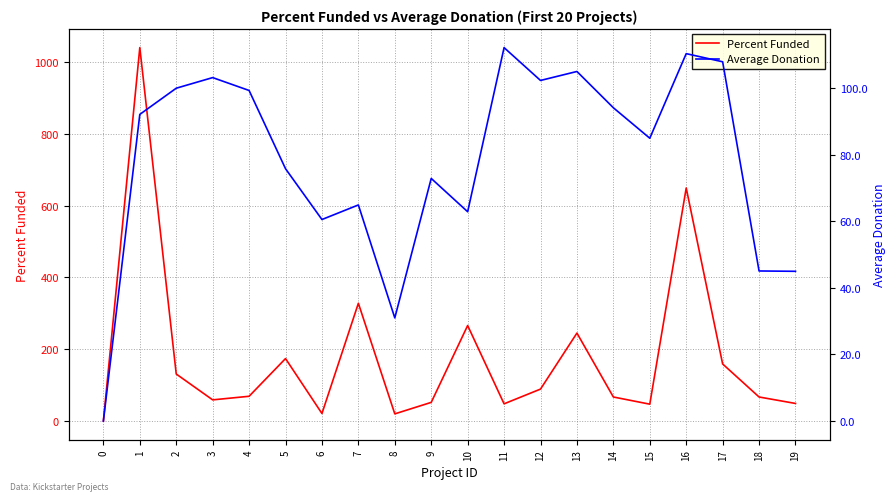

Where is Average Donation nearest to the value 56?

6